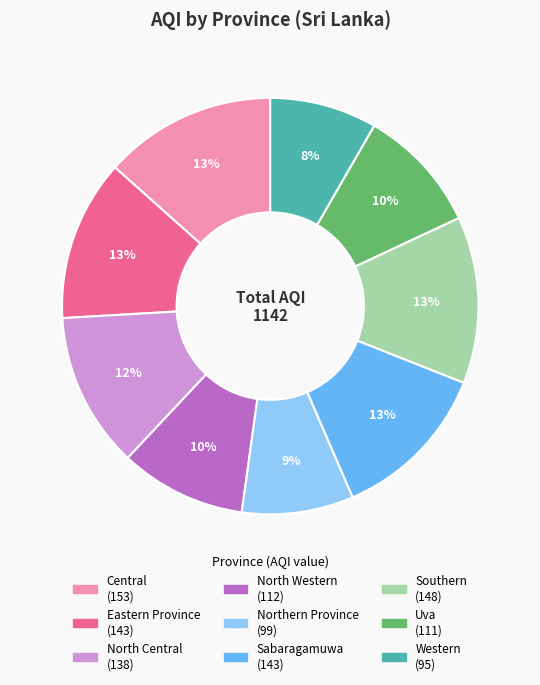

True or false: Southern accounts for 21% of the total.

False